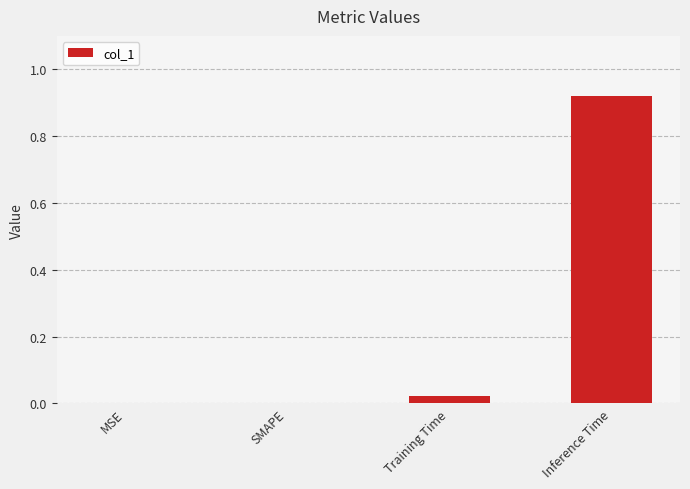

What is the change in value from SMAPE to Inference Time?

+0.9